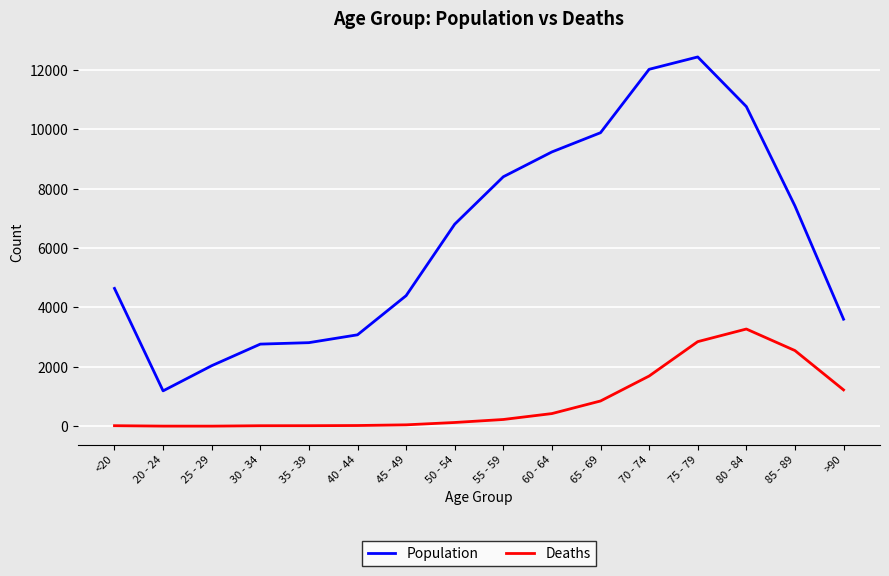

Rank the series at 55 - 59 from highest to lowest value.

Population, Deaths